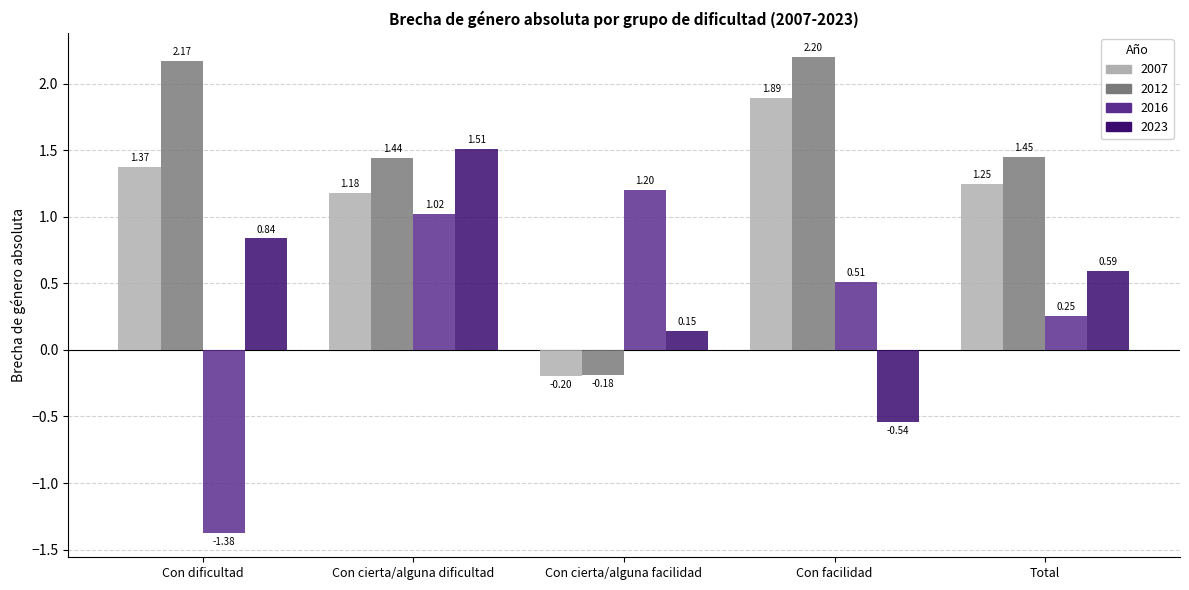

Rank the series by their average value, from highest to lowest.

2012, 2007, 2023, 2016